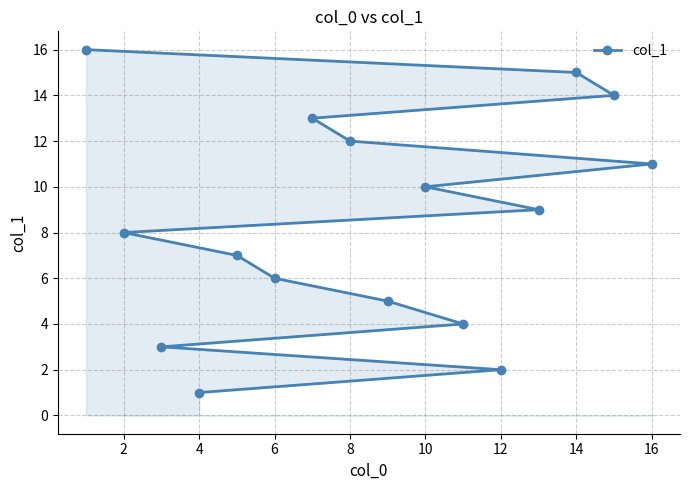

What is the average value?

8